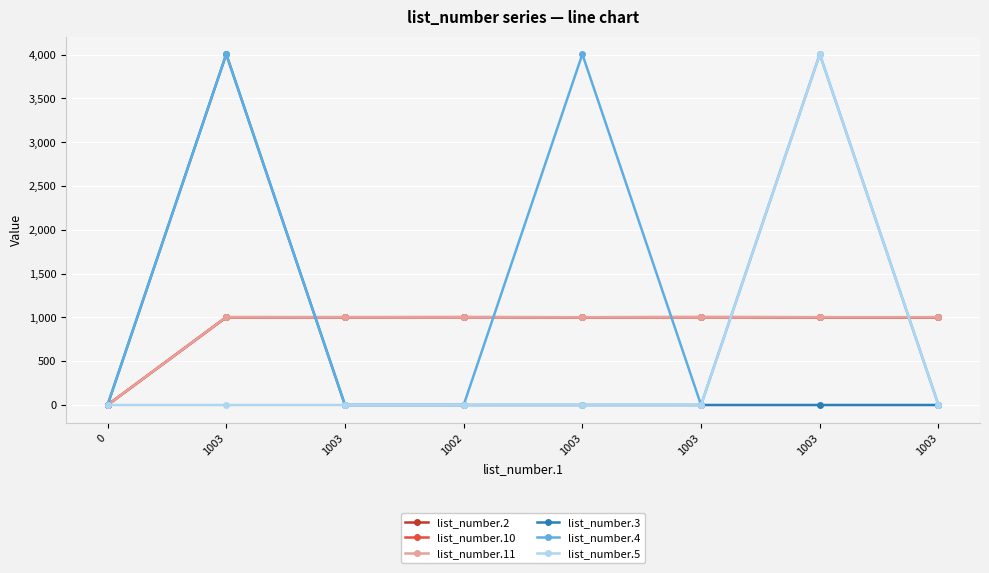

At which category is the sum across all series the highest?

1003